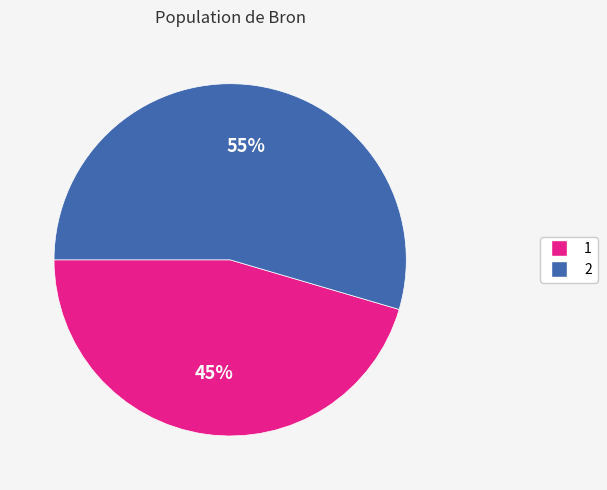

Is it true that 1 is 55% of the pie?

False